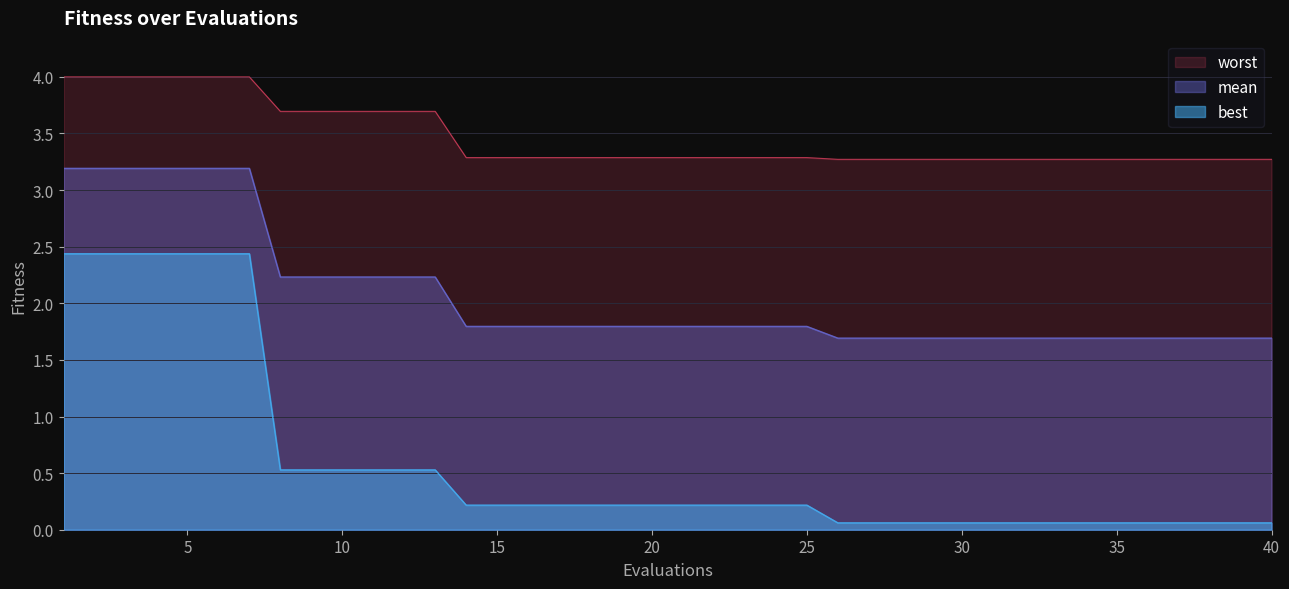

What is the greatest value displayed?

4.0